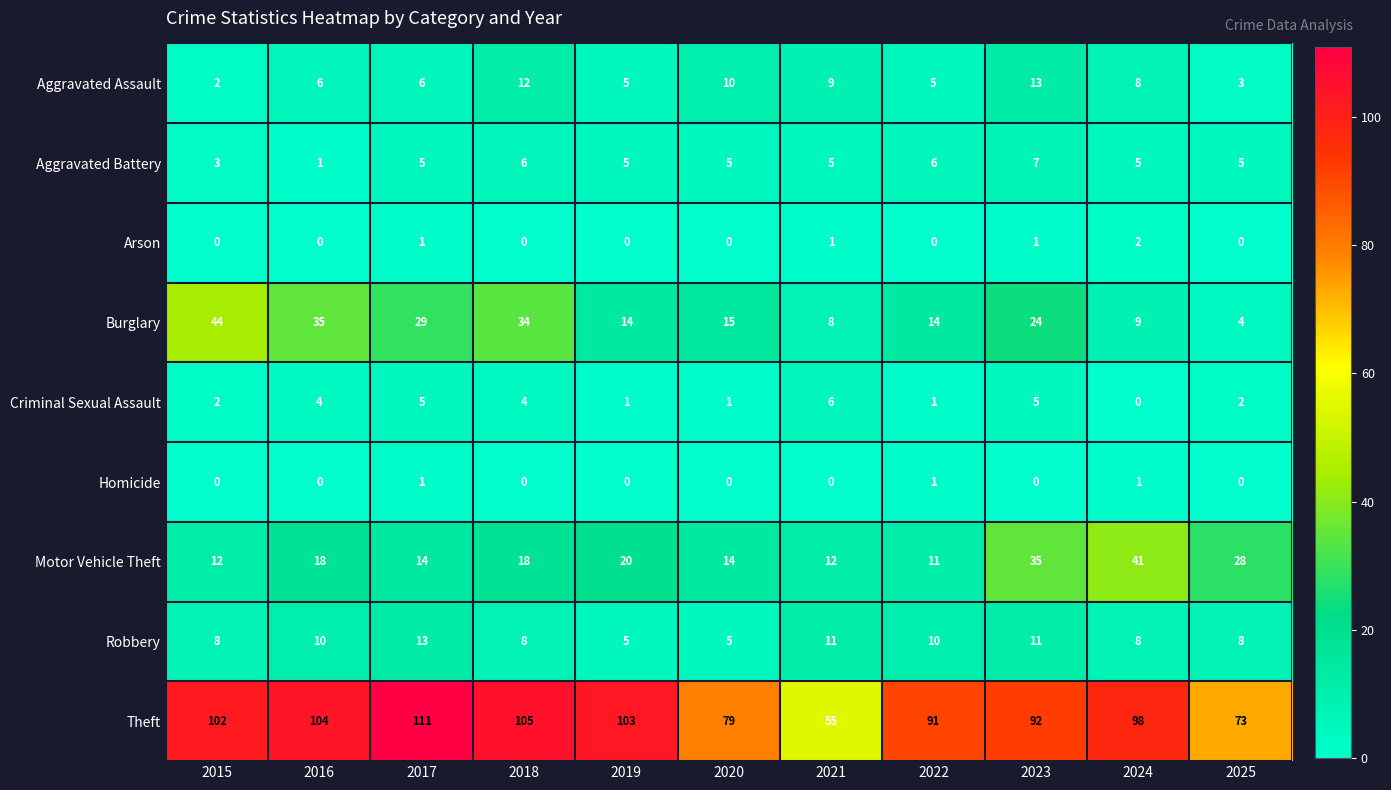

Which series changed the most between 2015 and 2017?

Burglary